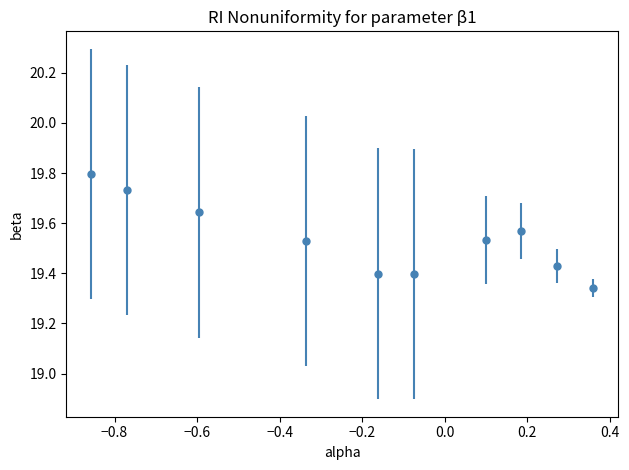

True or false: the data has more than 2 interior local peaks.

False